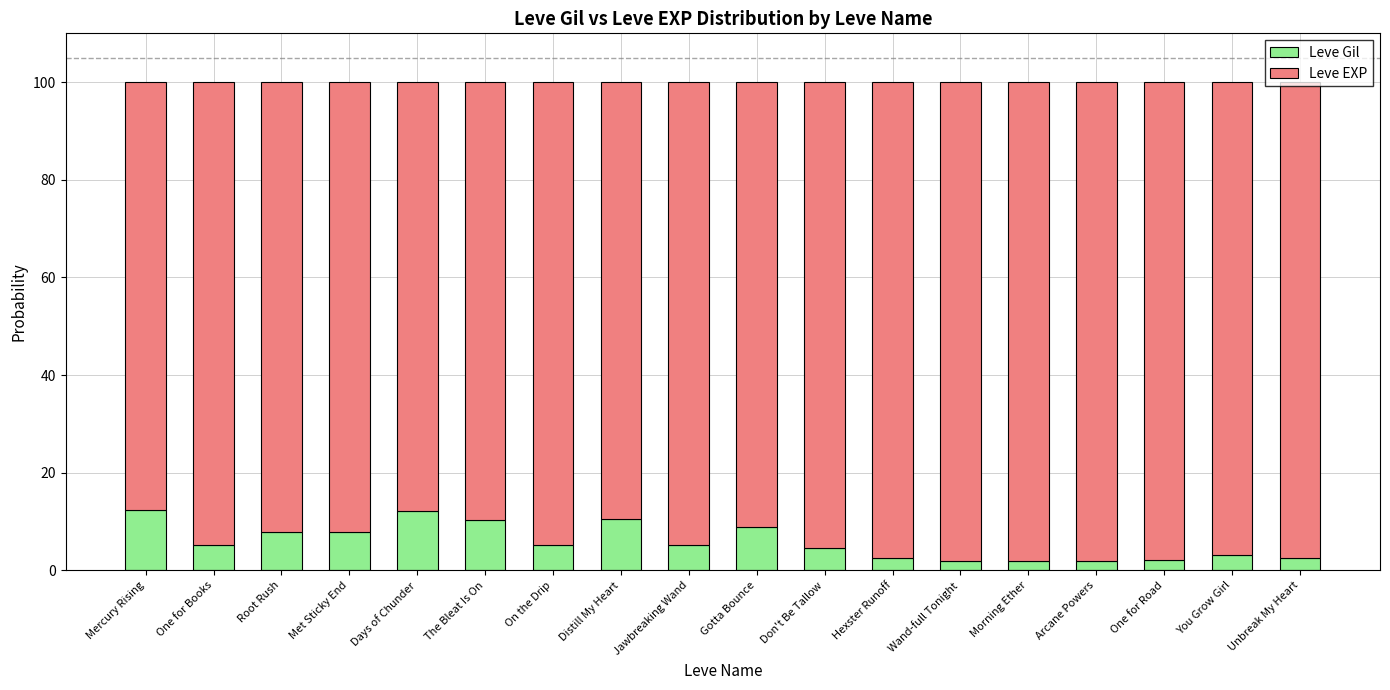

What is the approximate value of Leve Gil at Root Rush?

7.9